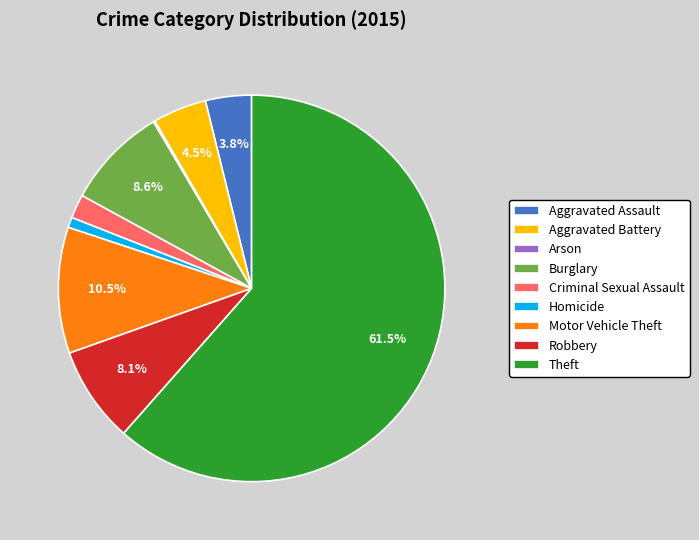

Is it true that Aggravated Assault is 4% of the pie?

True